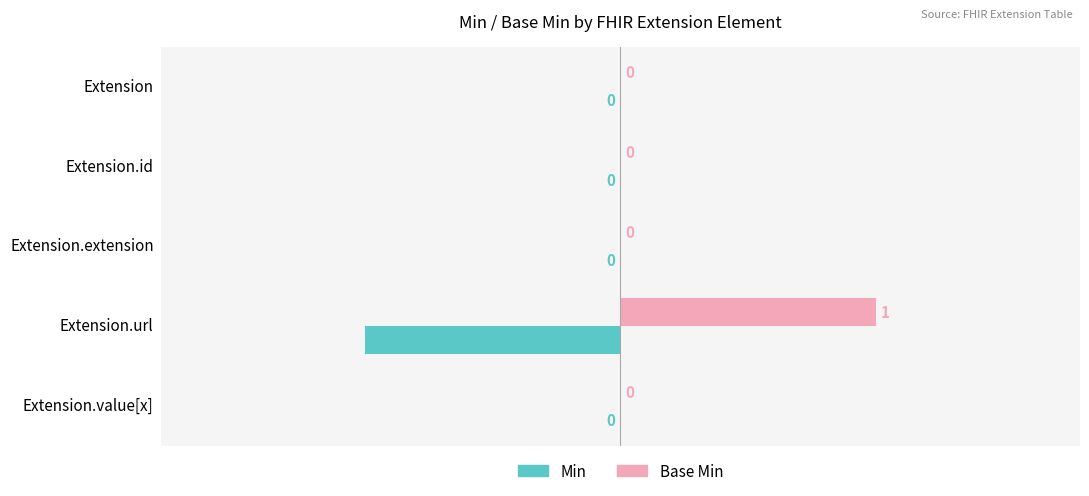

The Base Min series shows 1 at Extension.url. True or false?

True